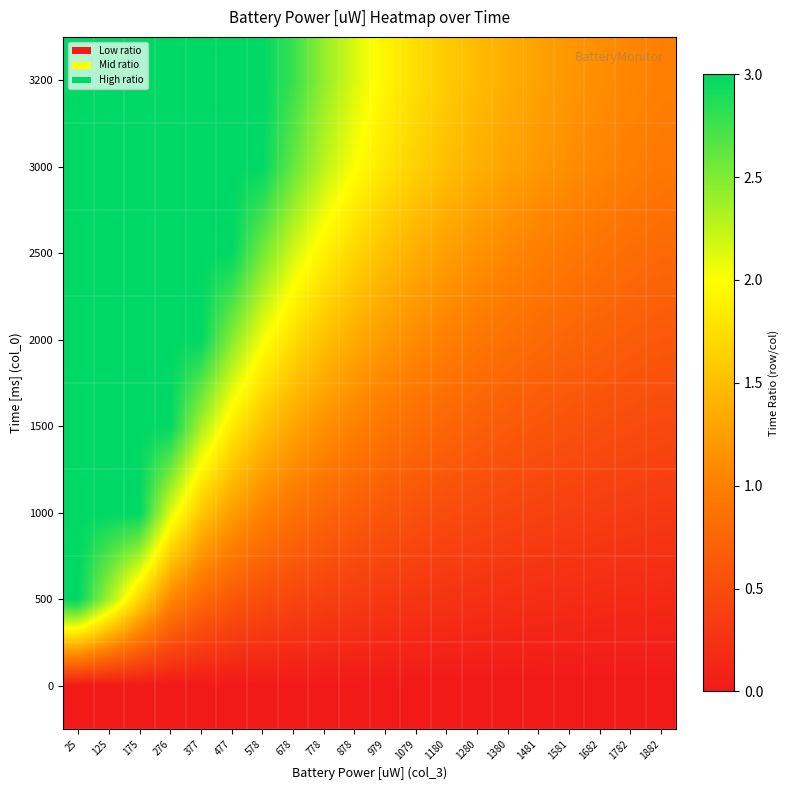

At which category is the sum across all series the highest?

25